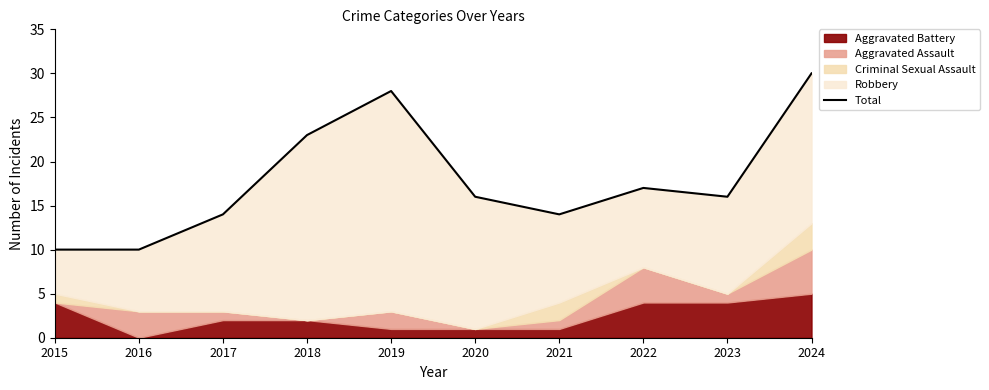

What is the maximum value shown in the chart?

30